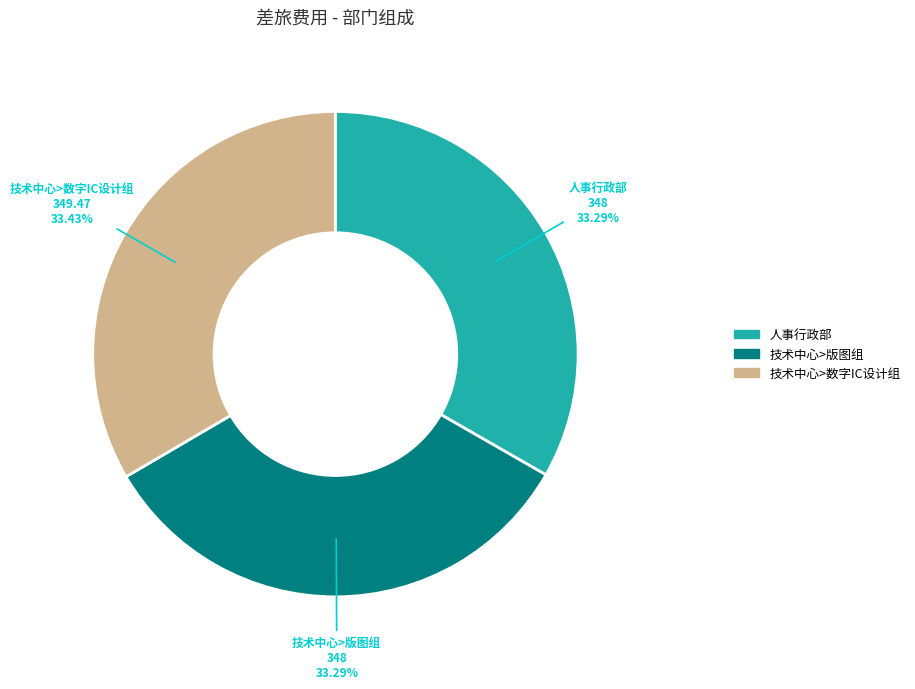

True or false: 人事行政部 accounts for 21% of the total.

False